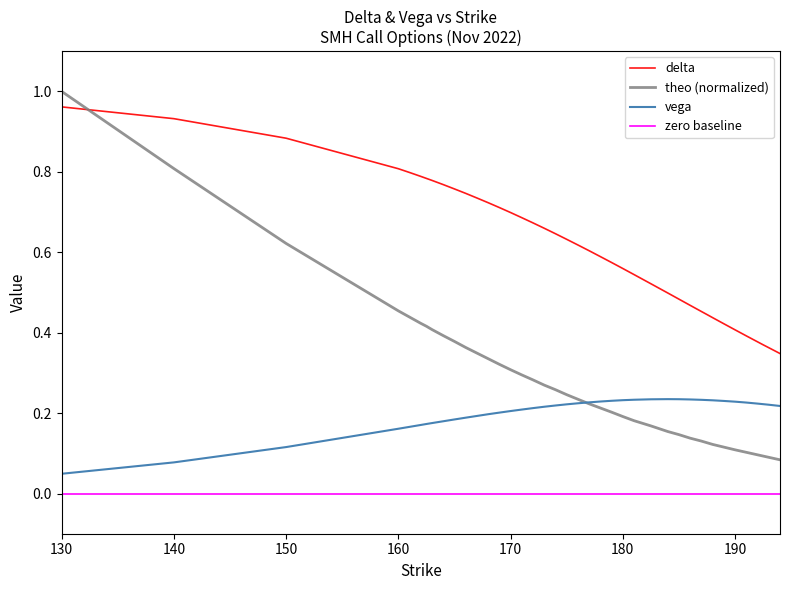

Where is vega nearest to the value 0?

130